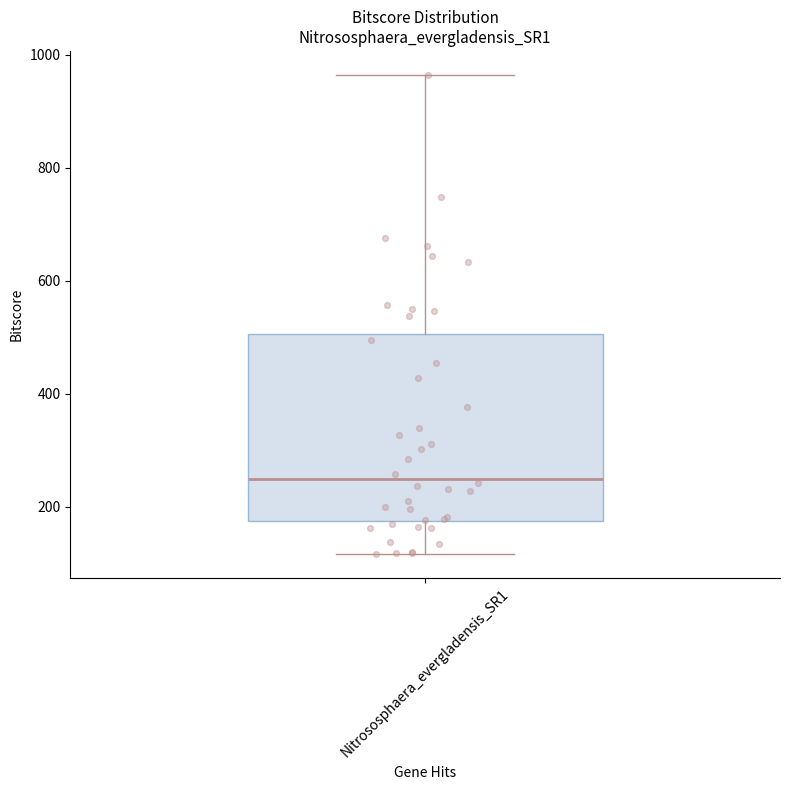

Where does the upper whisker of the box for Nitrososphaera_evergladensis_SR1 end on the y-axis? The values are not printed on the chart, so give them approximately, as read against the axis.

960